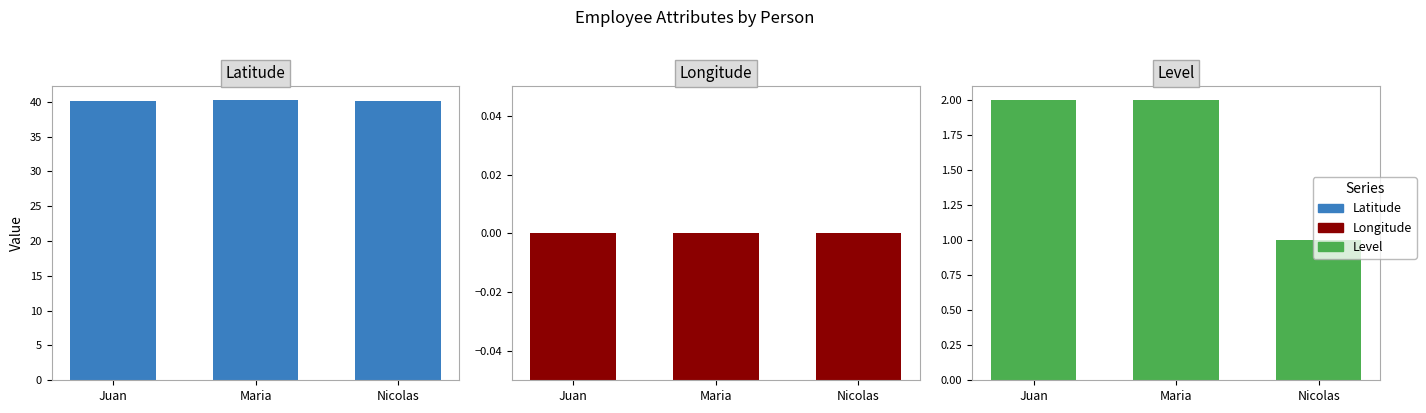

Which category has the highest value in the Longitude series?

Nicolas